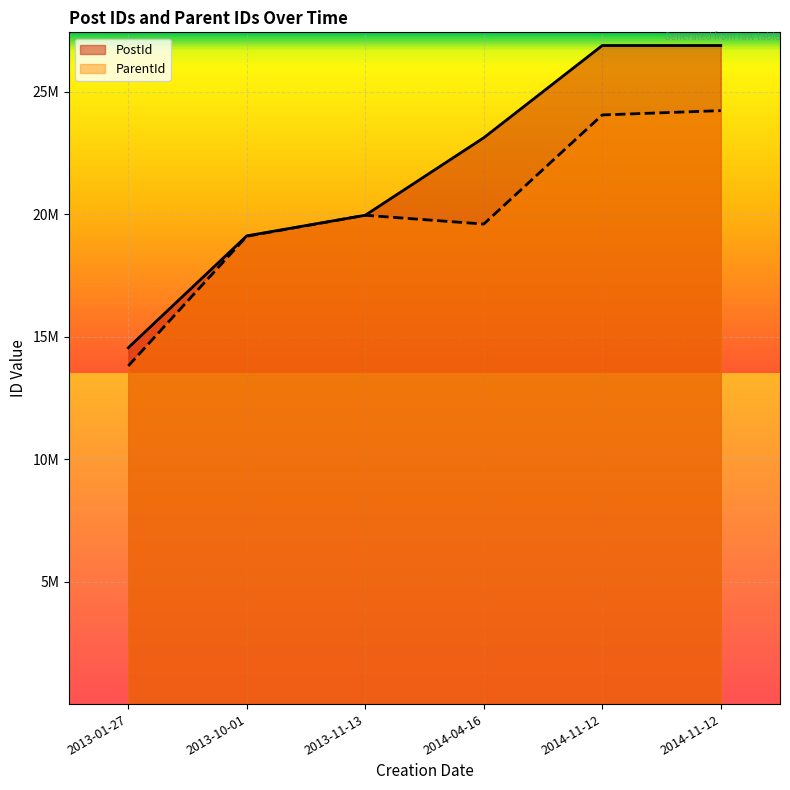

Where is ParentId nearest to the value 19015482?

2013-10-01